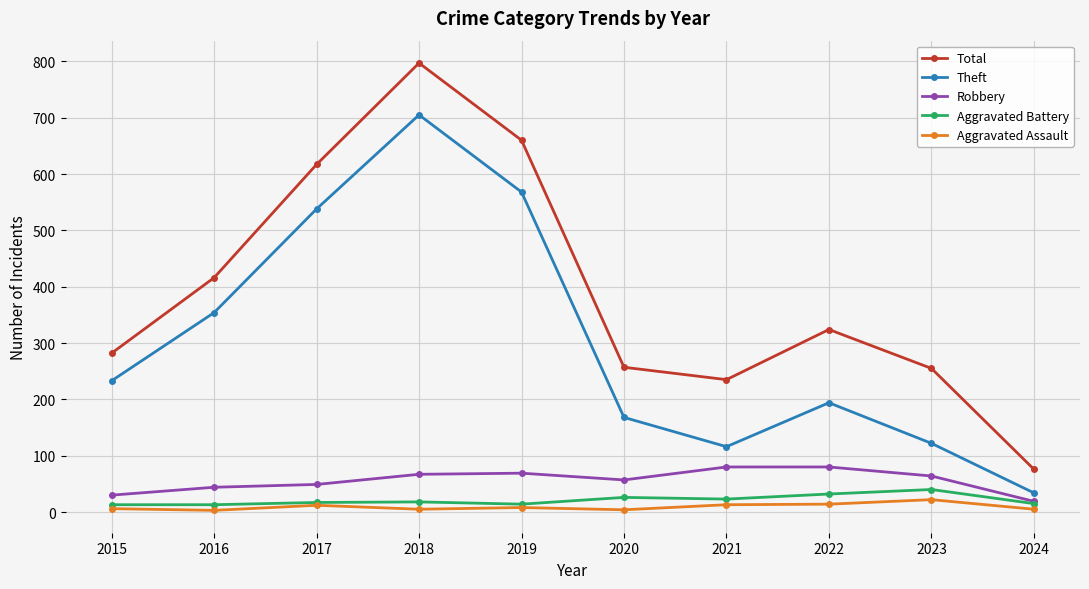

What is the value of the Robbery point at the 3rd from the left?

49